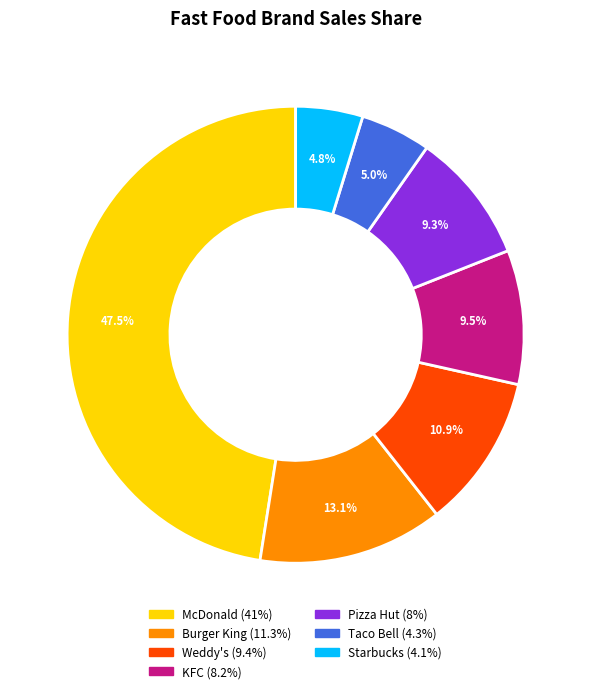

Combined, do Weddy's and Pizza Hut account for over 50%?

No